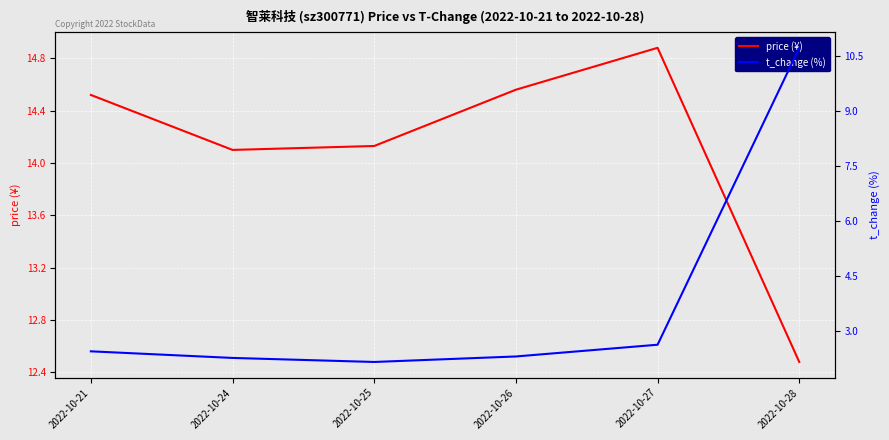

What is the average value of the price (¥) series?

14.1